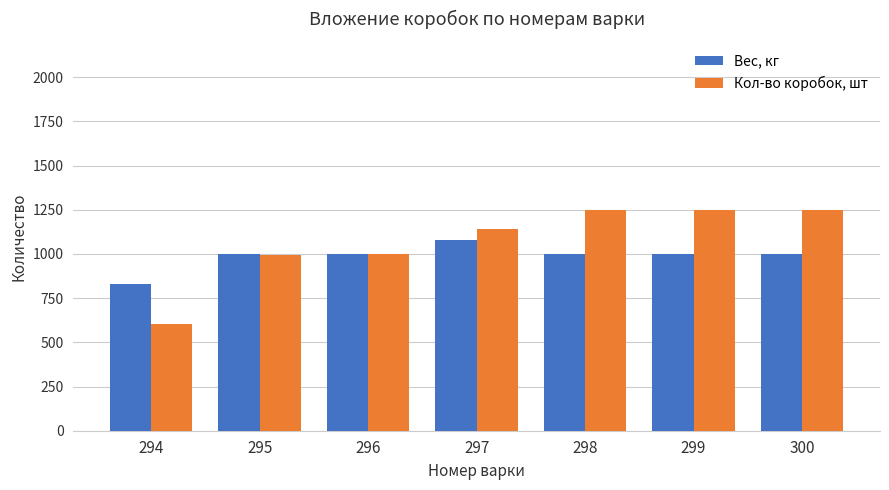

The Вес, кг series shows 1078 at 297. True or false?

True